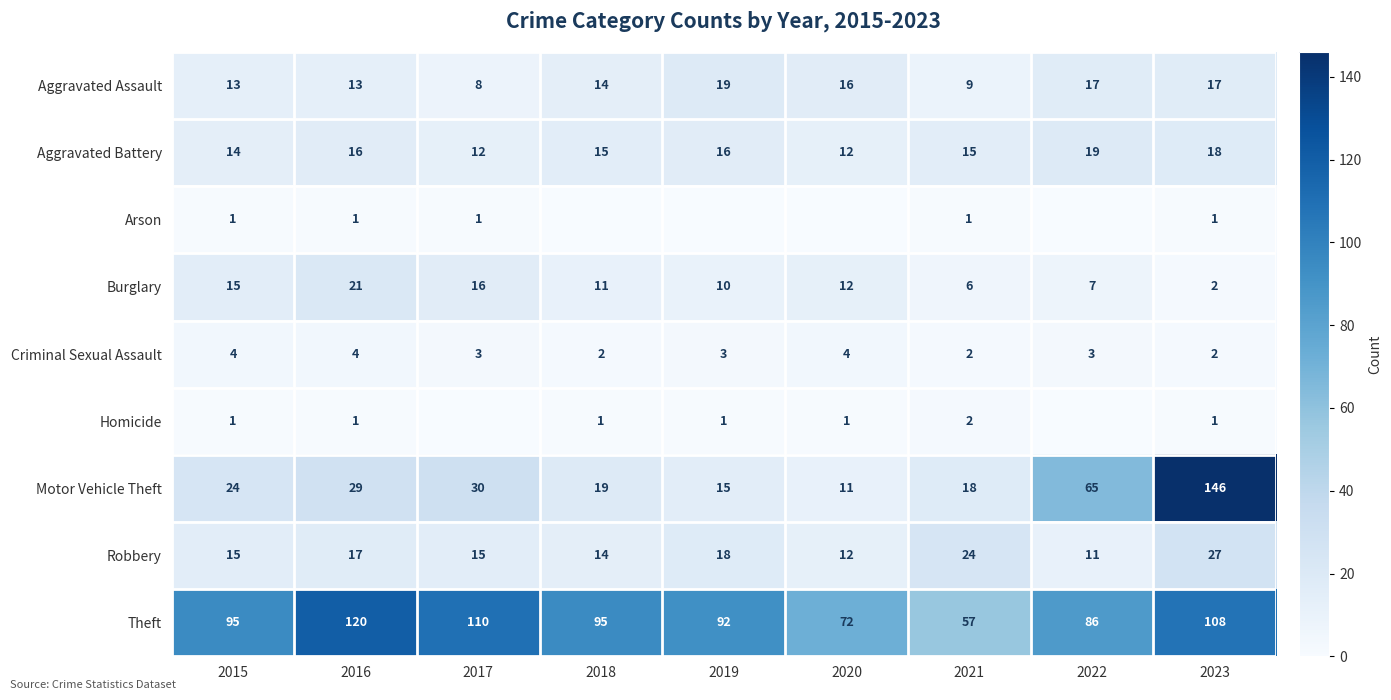

What is the difference between the Burglary values at 2021 and 2016?

15